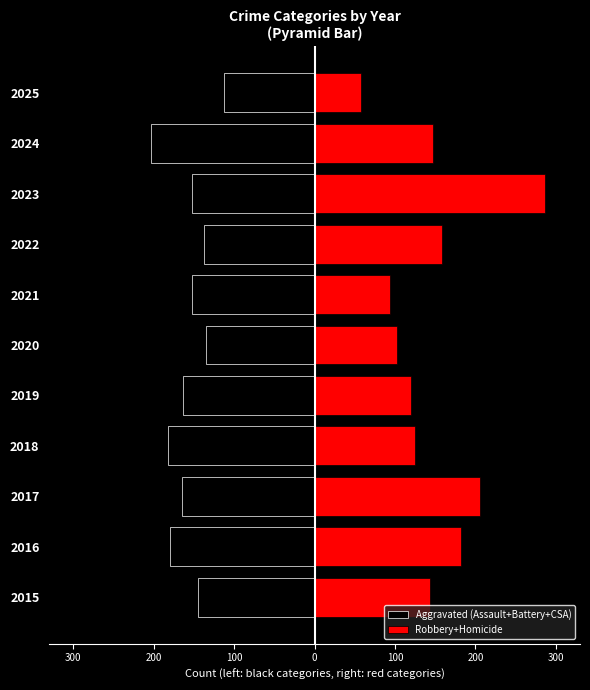

What is the difference between the second highest and second lowest values in the Robbery+Homicide series?

112